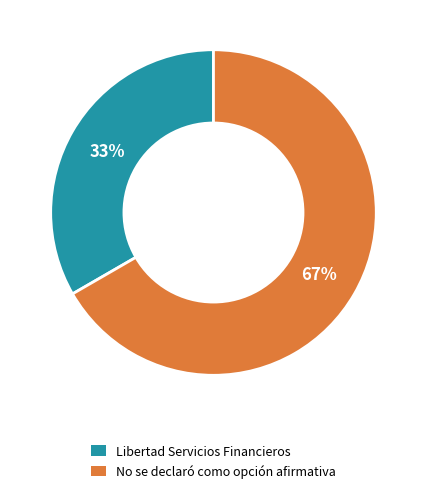

Do Libertad Servicios Financieros and No se declaró como opción afirmativa together represent more than half of the pie?

Yes